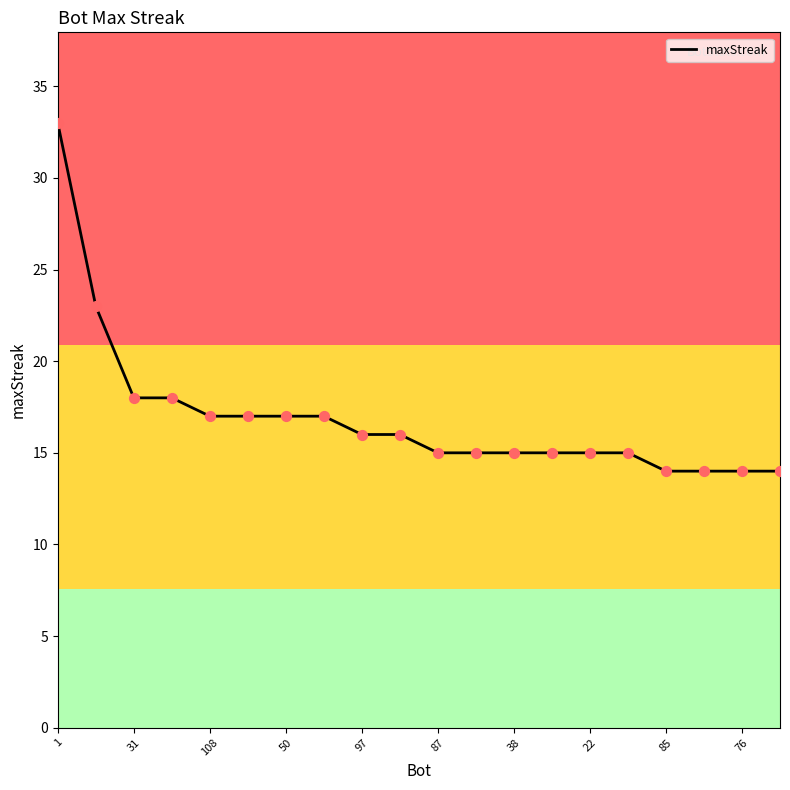

What is the minimum value shown in the chart?

14